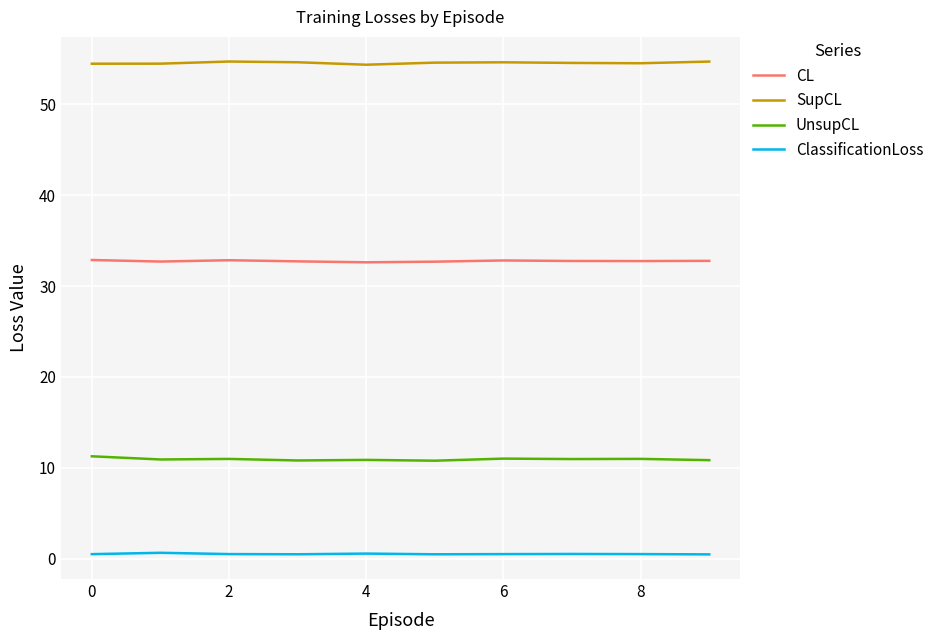

True or false: SupCL and UnsupCL intersect in this chart.

False